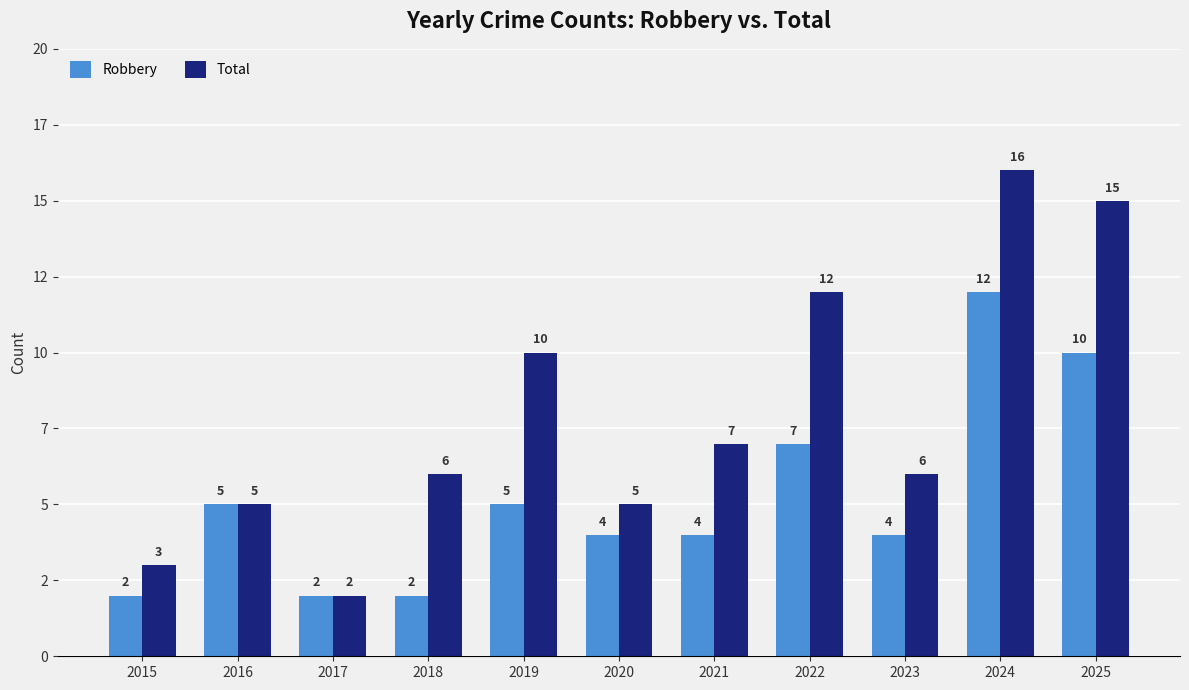

At which category does the chart reach its minimum across all series?

2015